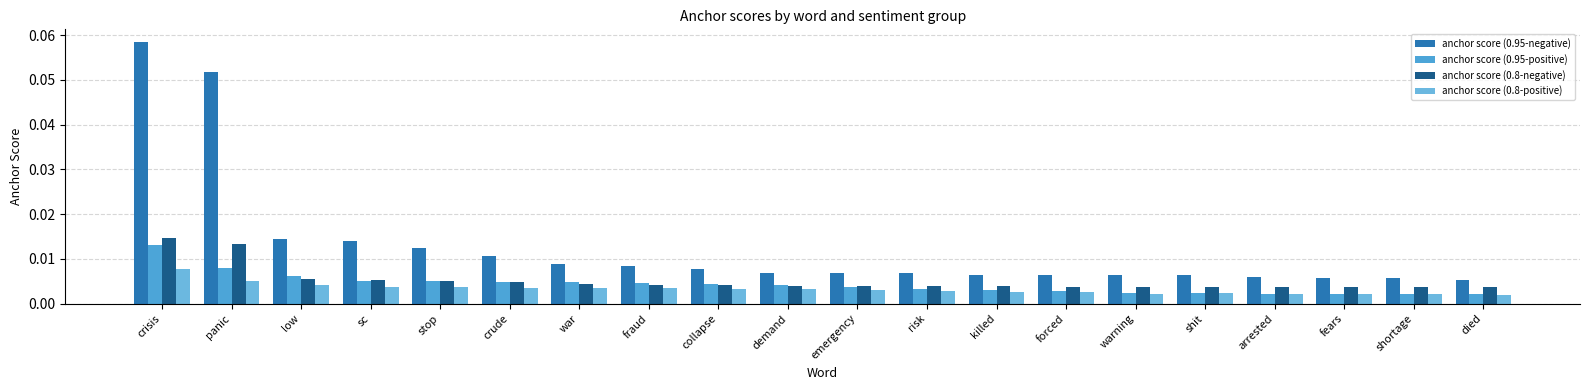

How many groups of bars are there?

20